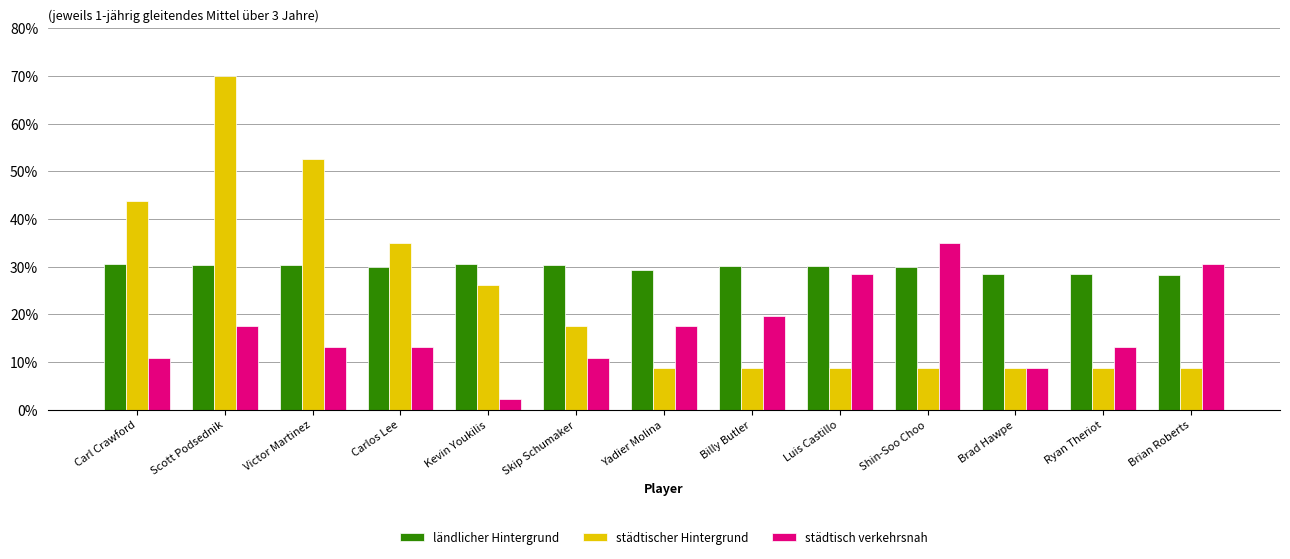

List the series in order of their peak value, highest first.

städtischer Hintergrund, städtisch verkehrsnah, ländlicher Hintergrund